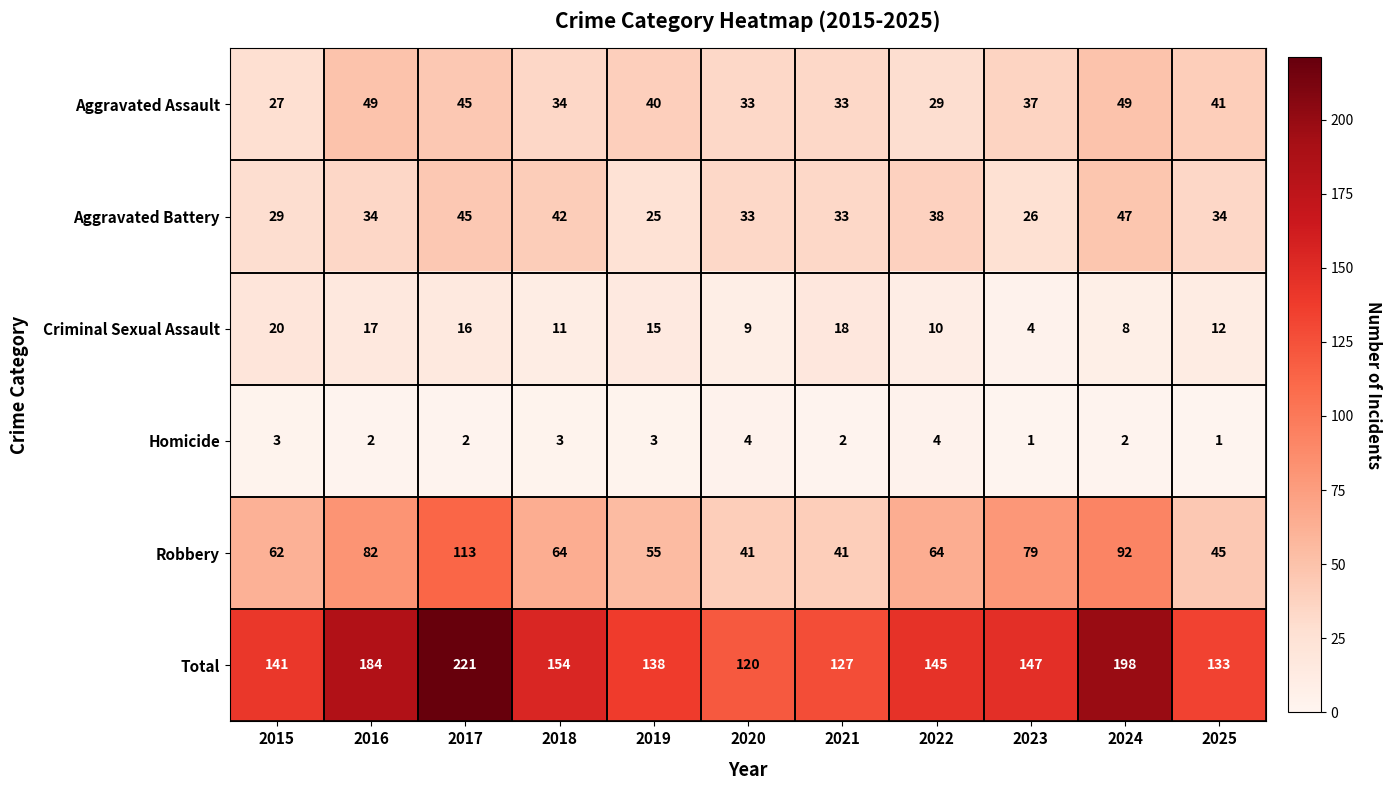

What is the difference between the highest and lowest values at 2018?

151